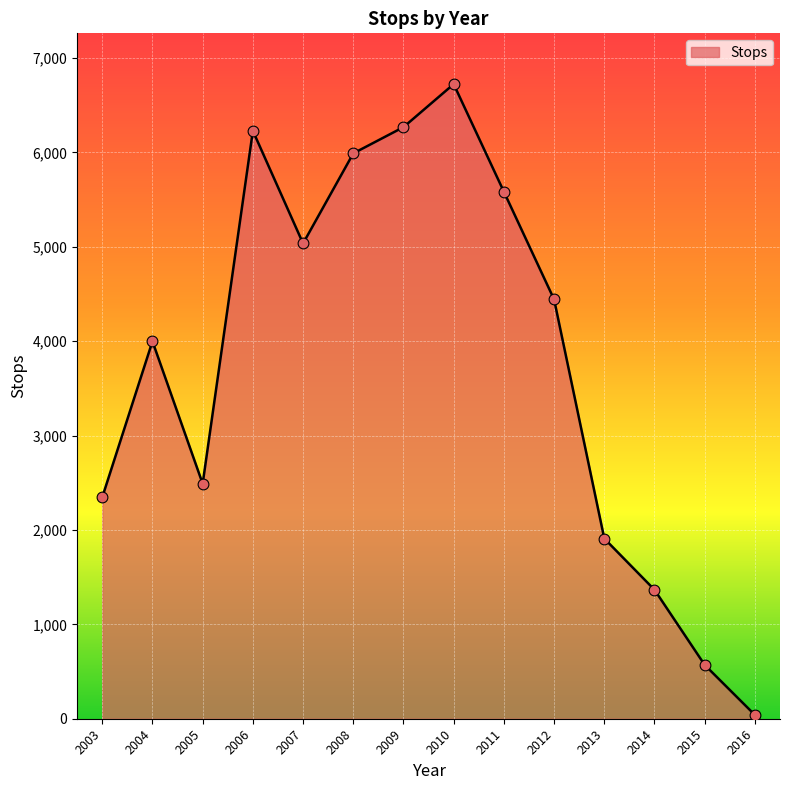

What is the change in value from 2004 to 2016?

-3958